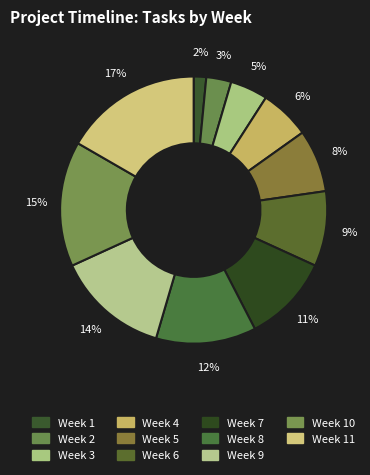

What percentage is the Week 10 slice, to the nearest percent?

15%